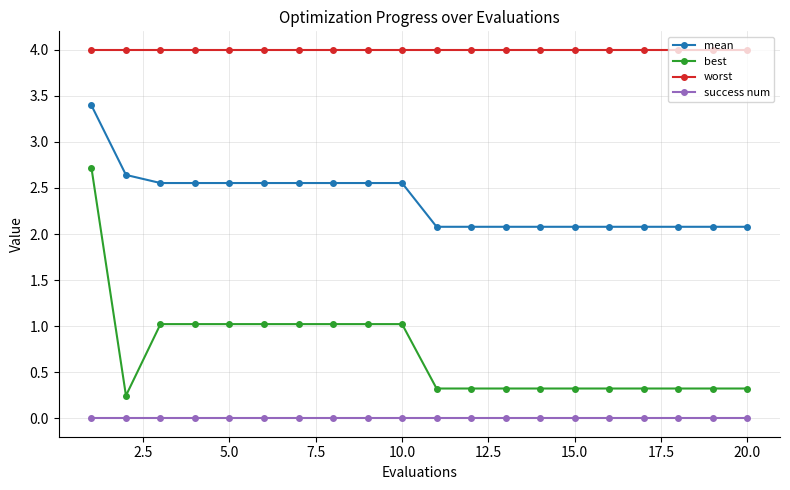

Which series has the largest total across all categories?

worst